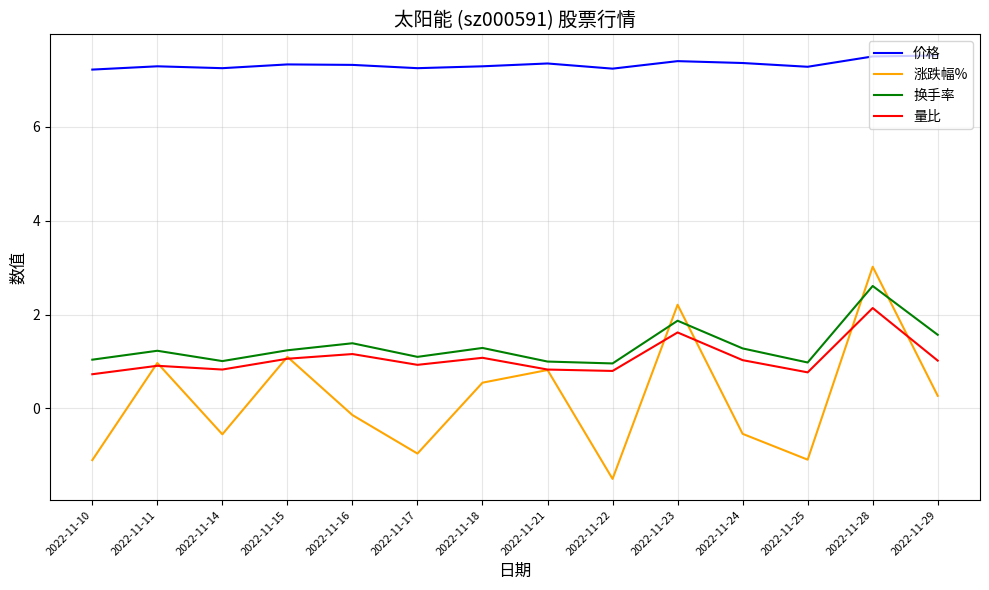

Does the chart have visible grid lines?

Yes